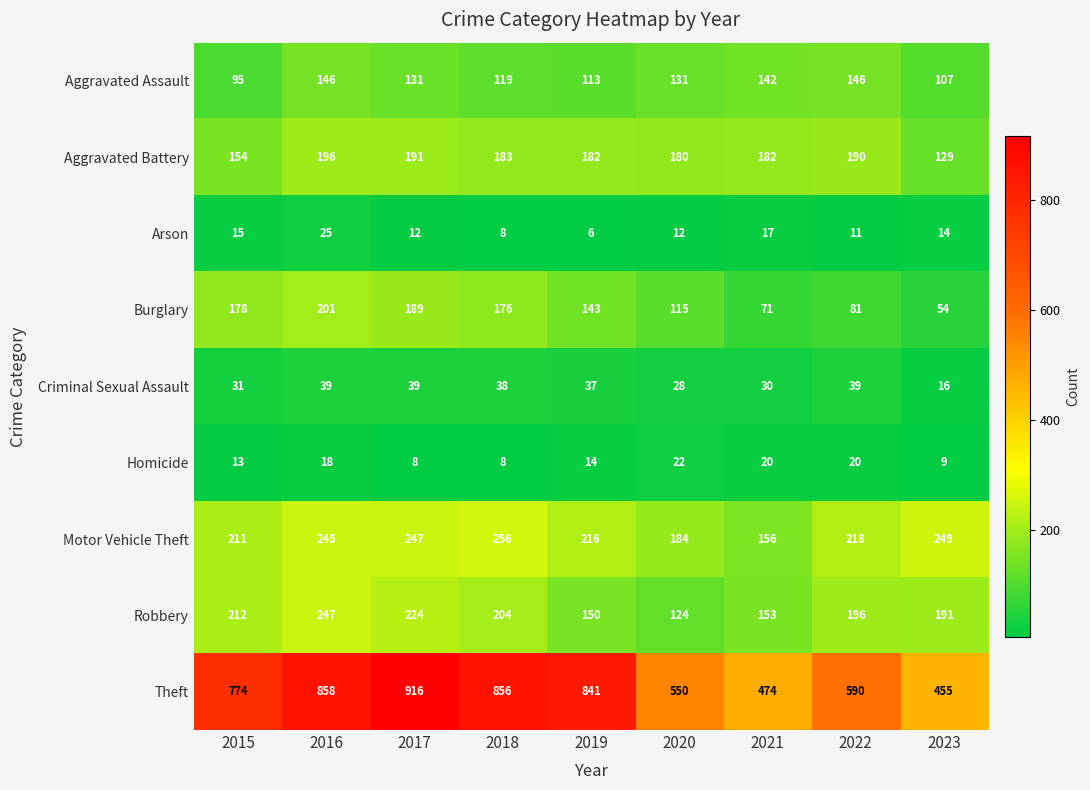

What is the difference between the Robbery values at 2016 and 2015?

35